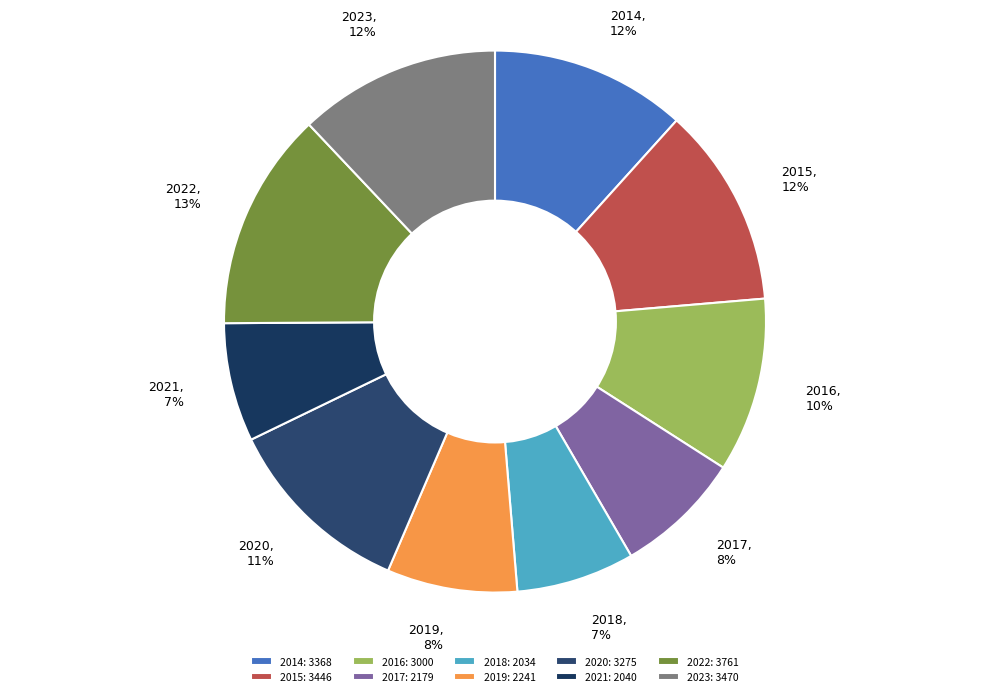

To the nearest percent, what is the difference between the largest and smallest slice percentages?

6%